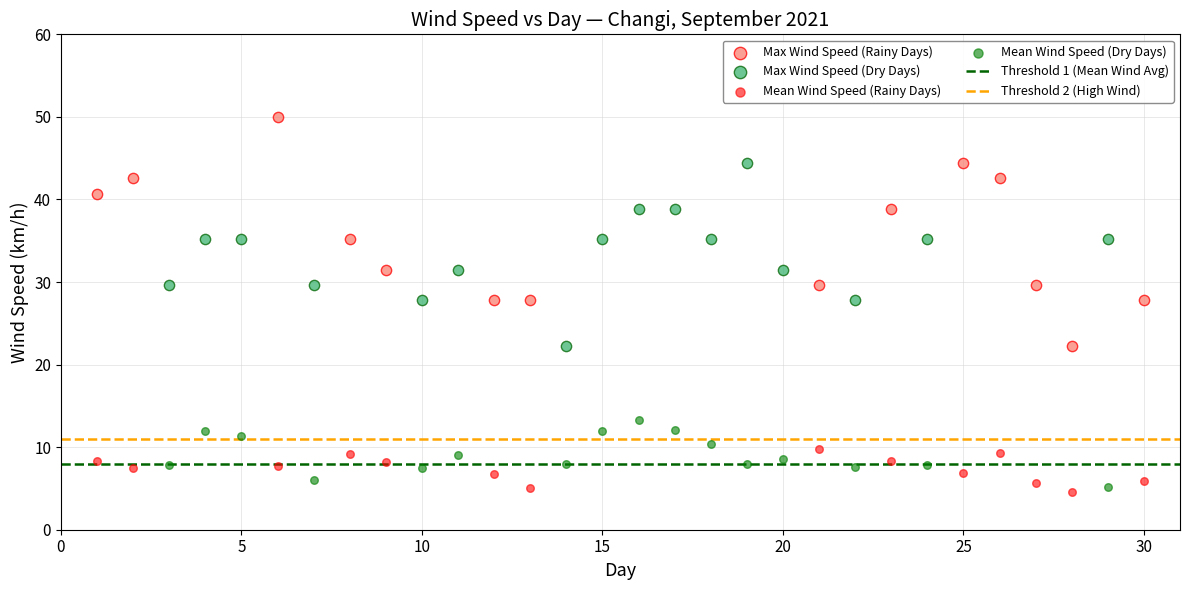

Which series reaches the maximum Y coordinate?

Max Wind Speed (Rainy Days)